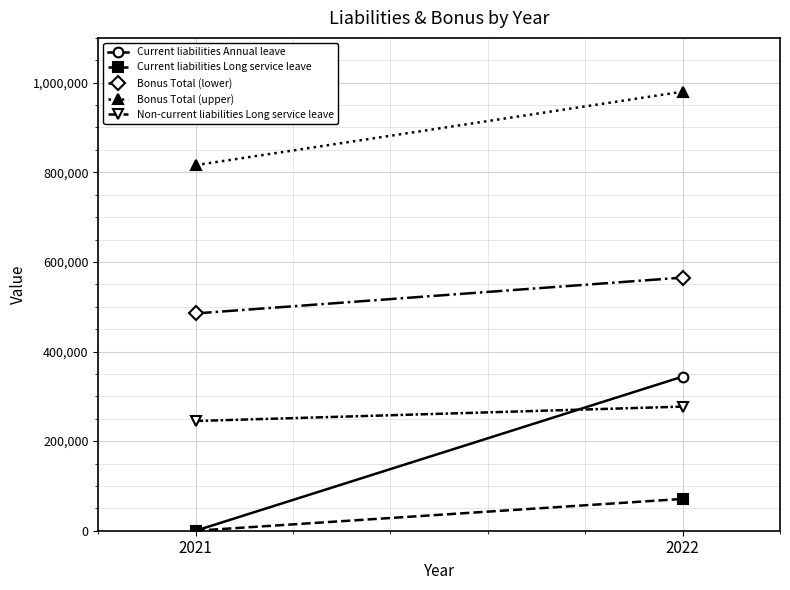

Reading left to right, list all the values displayed in this chart.

Current liabilities Annual leave: 0	343941
Current liabilities Long service leave: 0	70982
Bonus Total (lower): 485000	565000
Bonus Total (upper): 815984	979923
Non-current liabilities Long service leave: 244900	277007